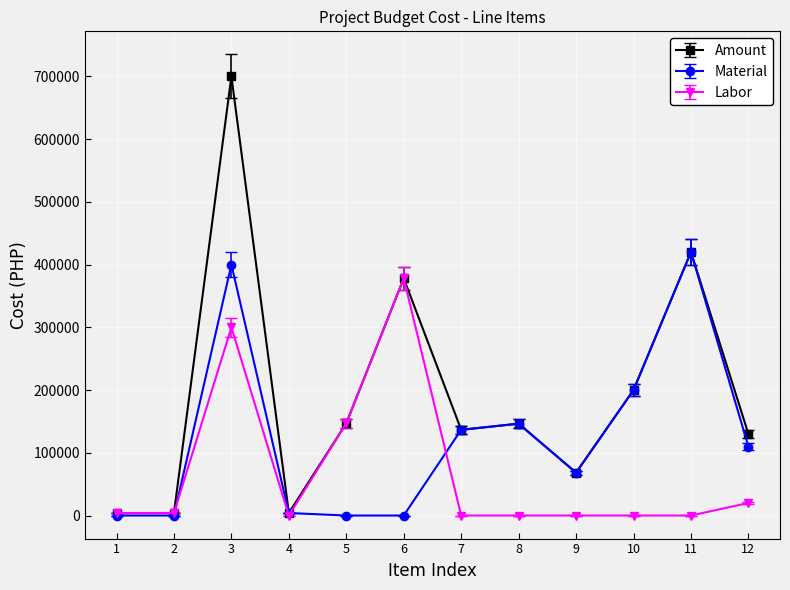

Which series changed the most between 6 and 7?

Labor